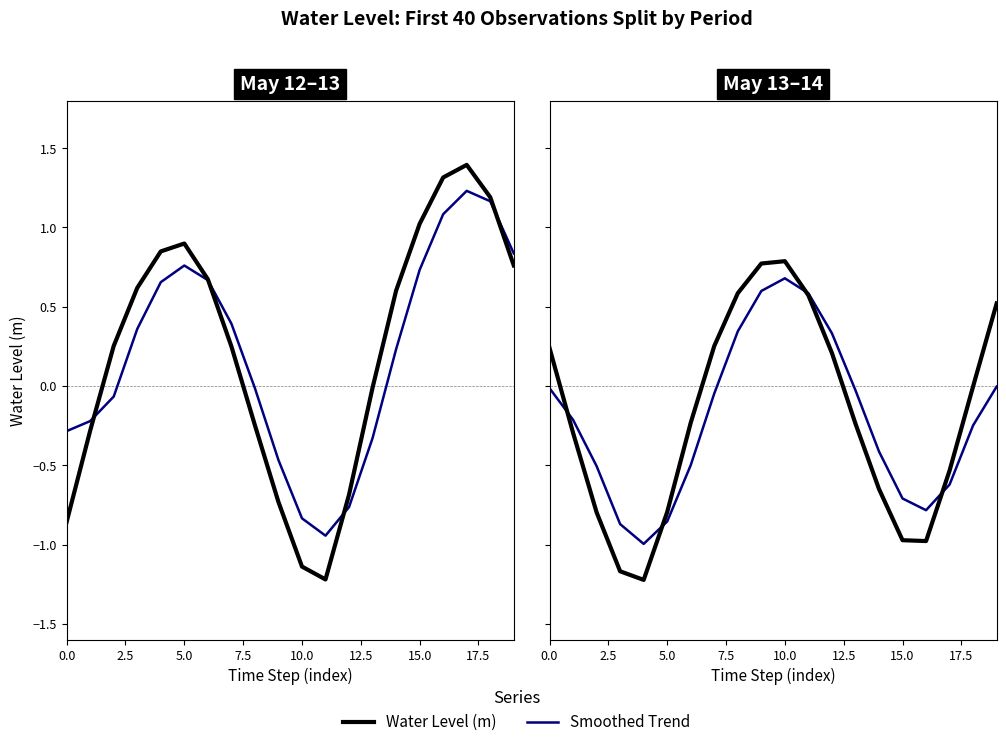

What is the sum of the Water Level (m) values at 2.5 and 15.0?

-0.5